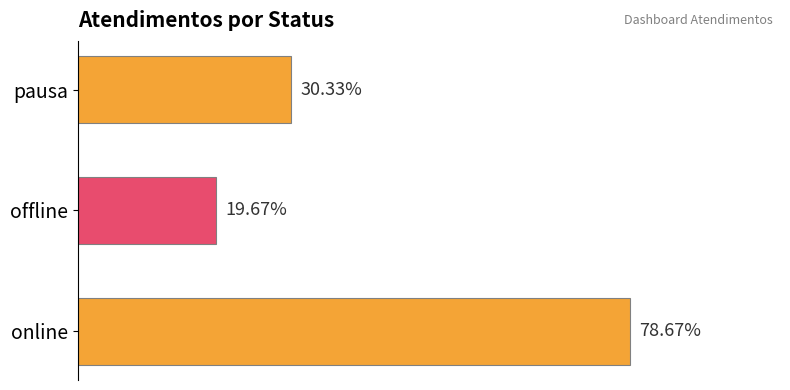

Does the chart contain any negative values?

No